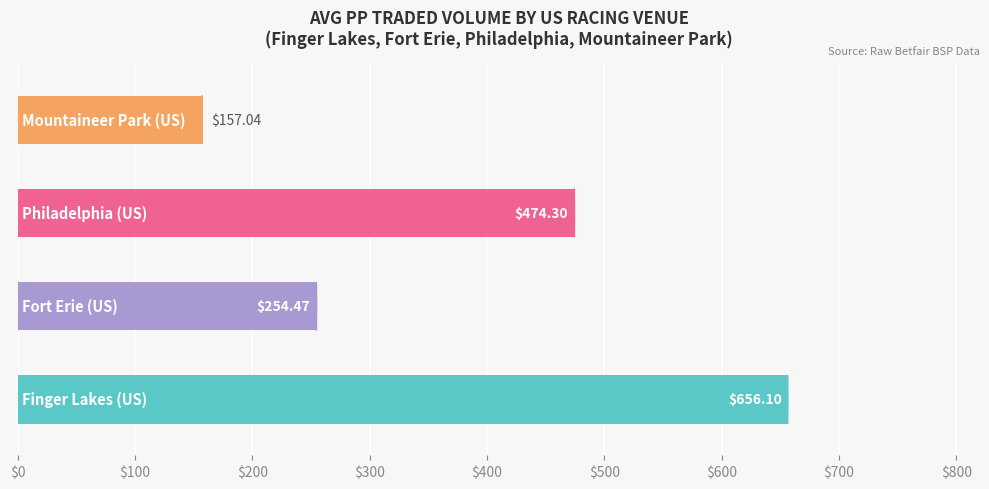

What is the smallest value displayed?

157.0